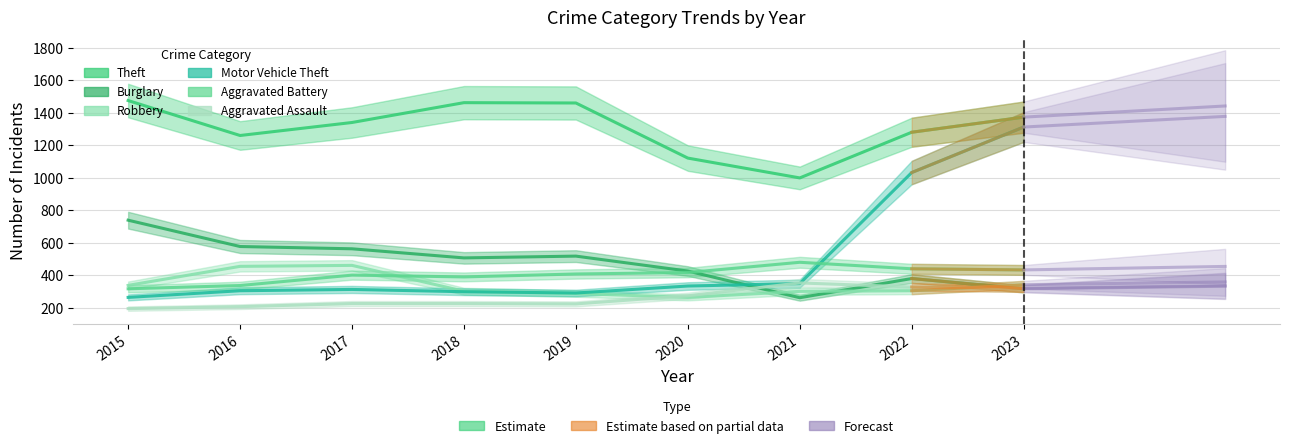

In Robbery, how many points are higher than both neighbors (excluding endpoints)?

1